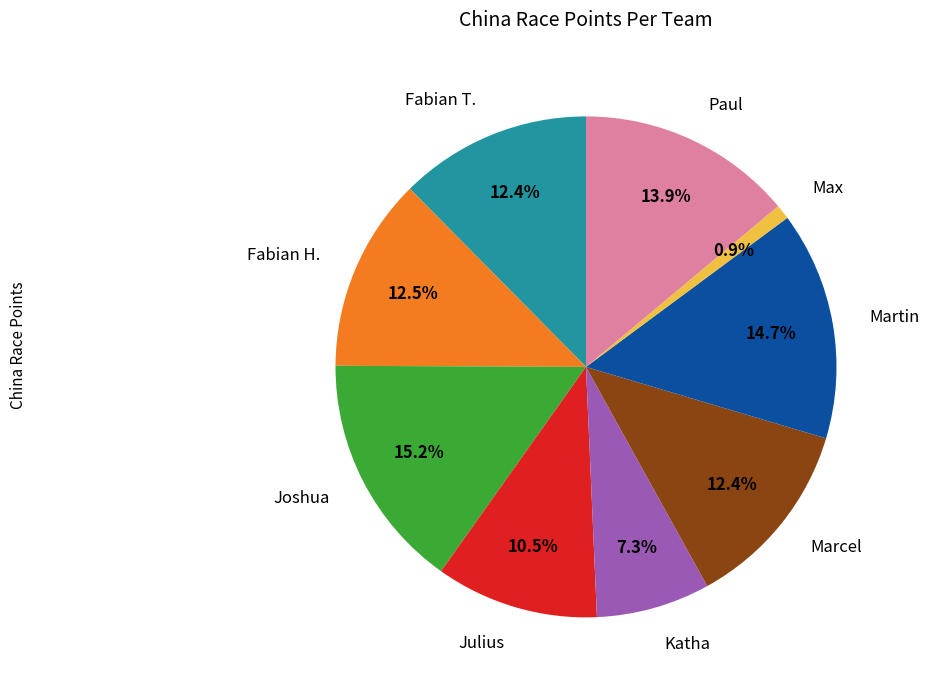

Does any single category account for the majority?

No